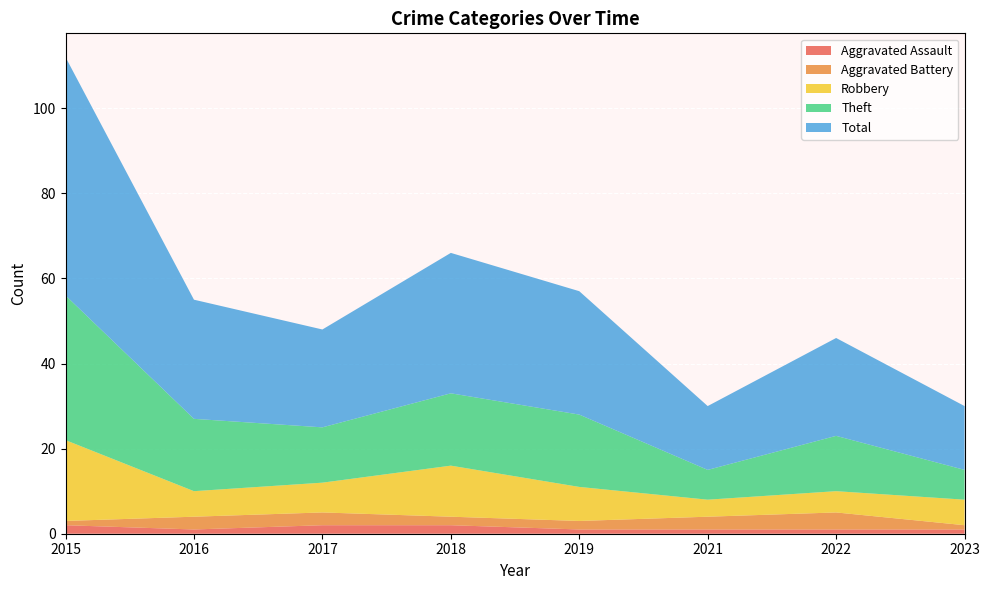

Reading left to right, list all the values displayed in this chart.

Aggravated Assault: 2	1	2	2	1	1	1	1
Aggravated Battery: 1	3	3	2	2	3	4	1
Robbery: 19	6	7	12	8	4	5	6
Theft: 34	17	13	17	17	7	13	7
Total: 56	28	23	33	29	15	23	15